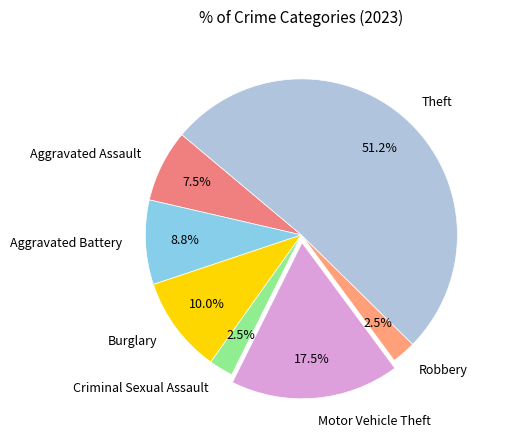

Which slice is the largest?

Theft